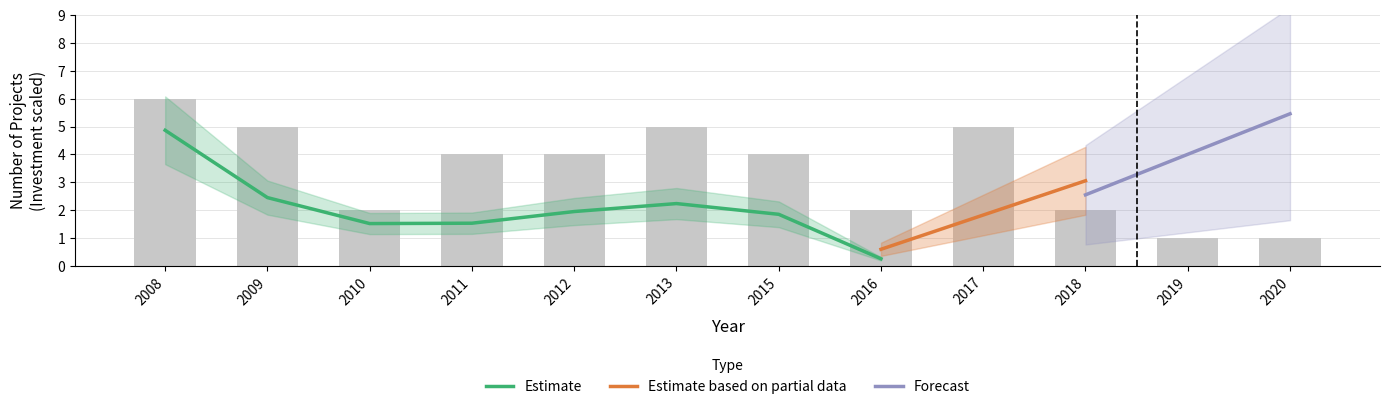

Is it true that the value at 2015 is 5?

False